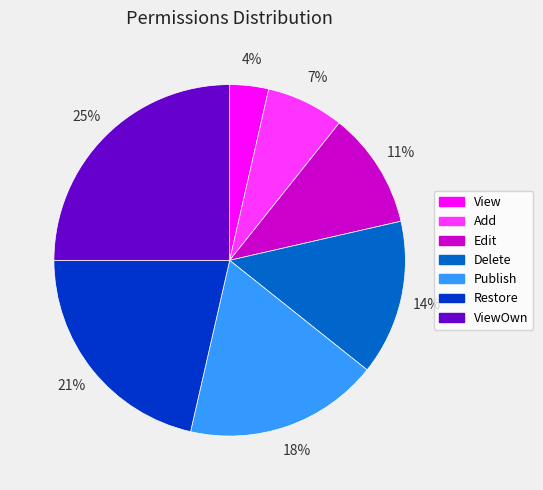

Rank the categories by value from lowest to highest.

View, Add, Edit, Delete, Publish, Restore, ViewOwn